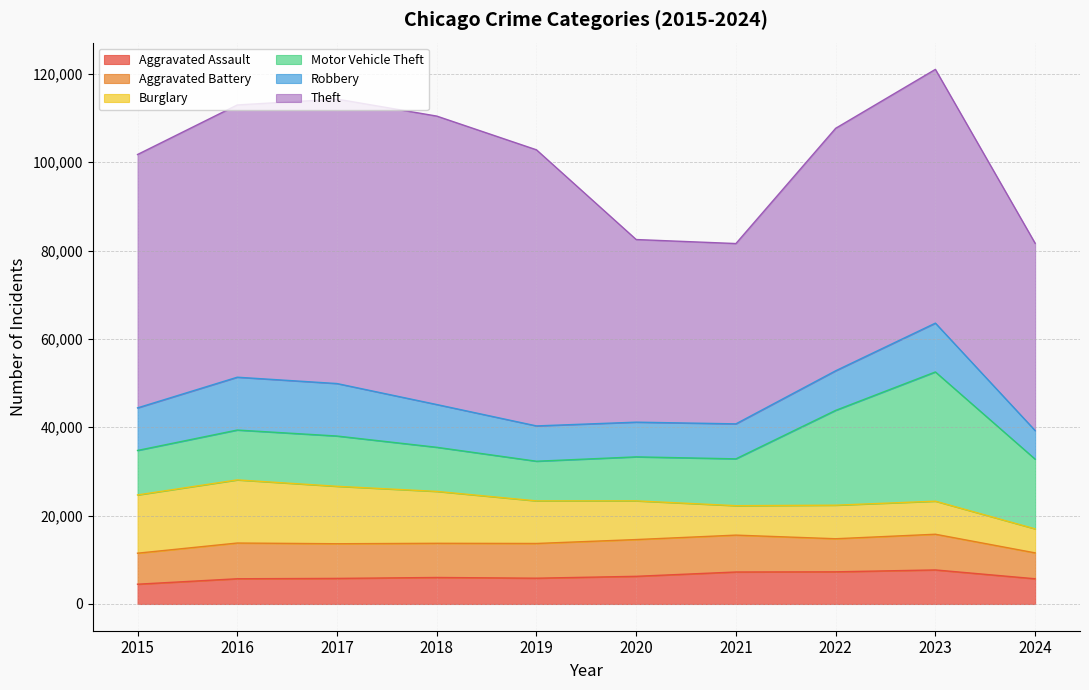

Between 2022 and 2020, which is larger?

2022